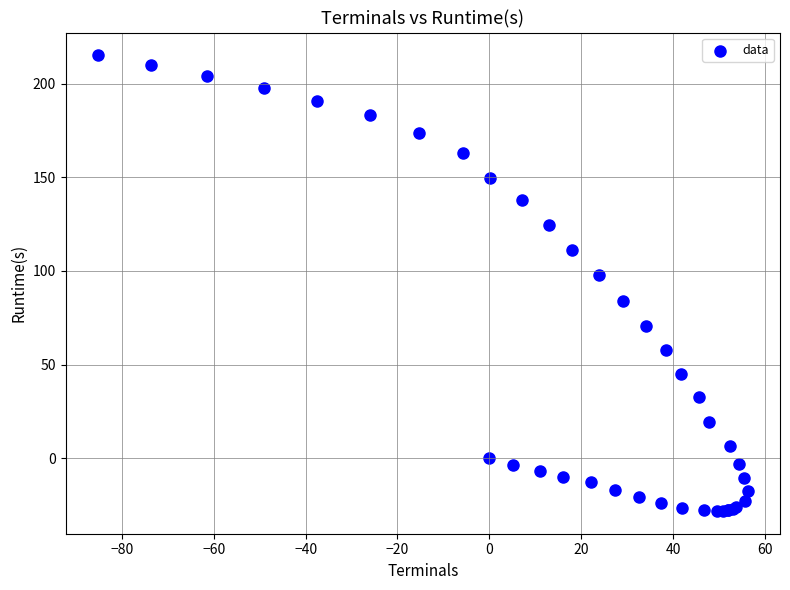

What Y value in the scatter plot is closest to 93?

97.9